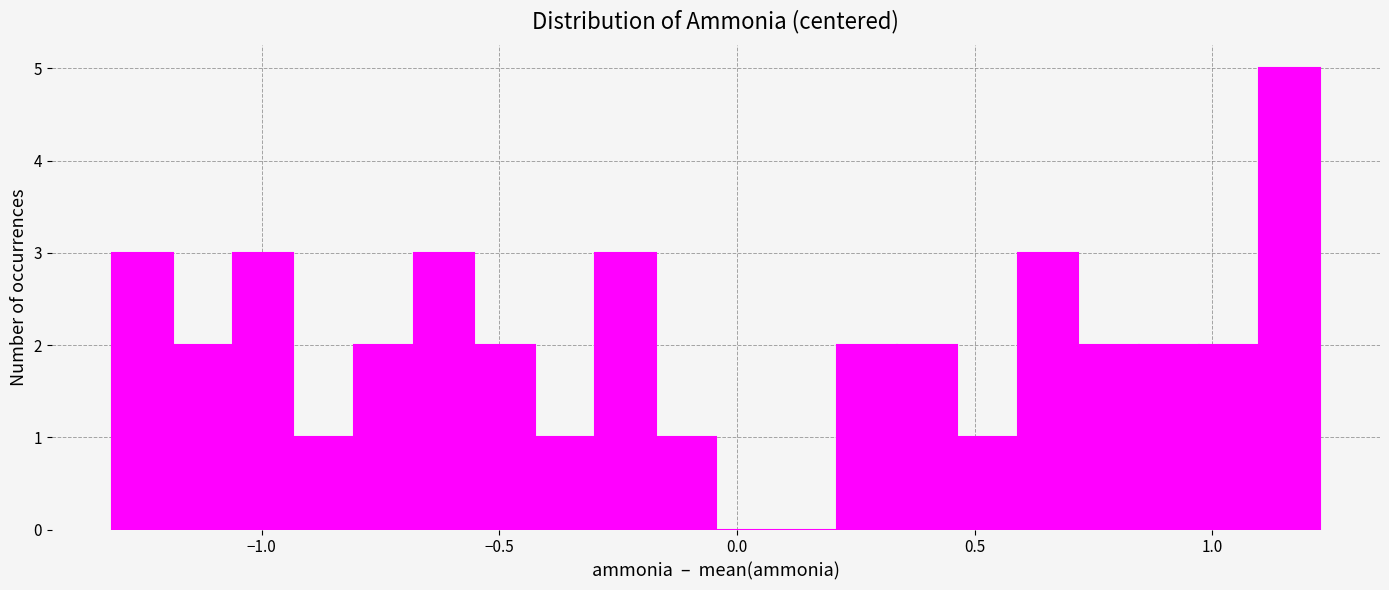

Around what value on the x-axis is the tallest bar? Give the approximate position of its centre, as read against the axis.

1.15